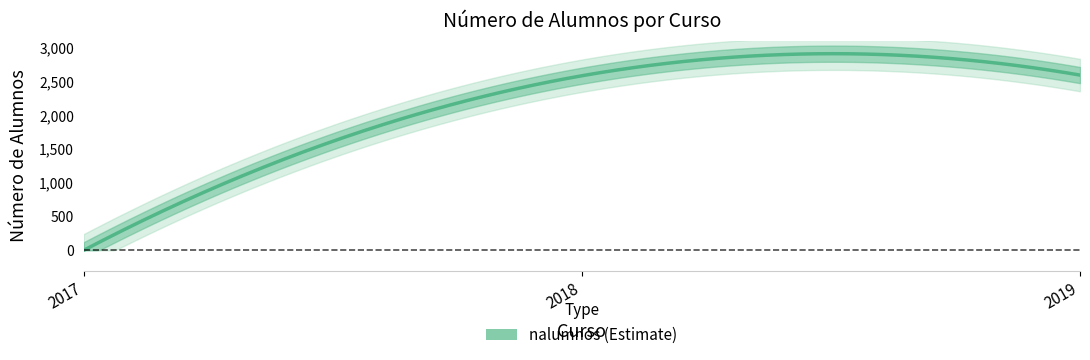

What is the greatest value displayed?

2595